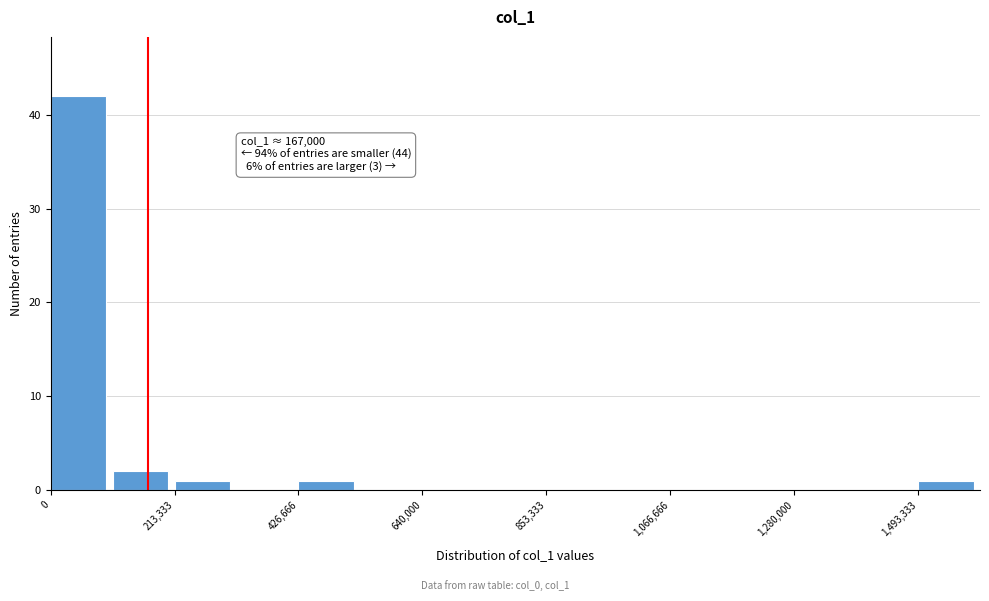

Around what value on the x-axis is the tallest bar? Give the approximate position of its centre, as read against the axis.

50000